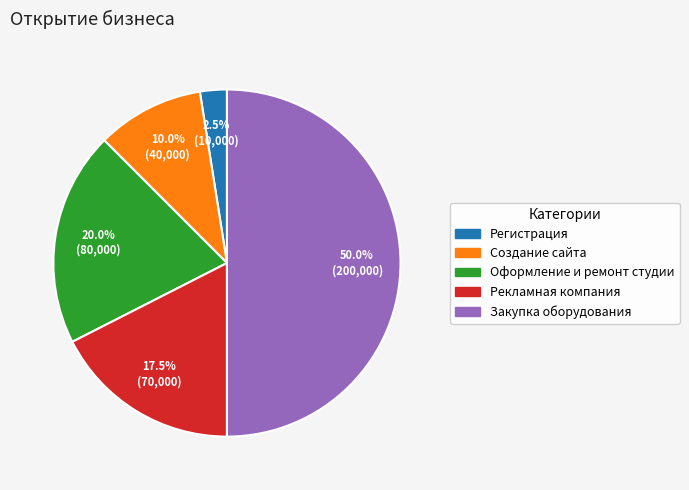

Does Создание сайта account for over 50% of the chart?

No